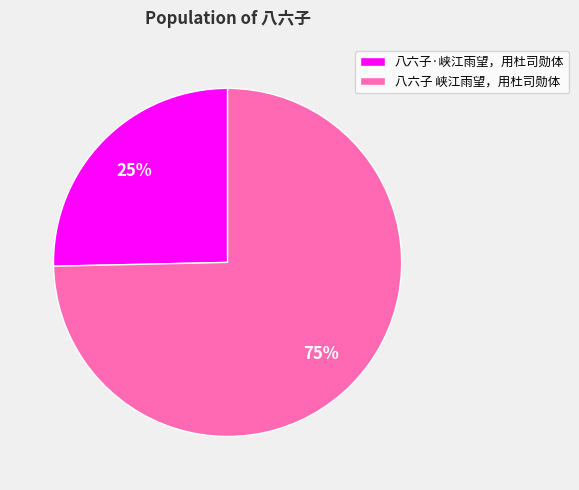

Combined, do 八六子 峡江雨望，用杜司勋体 and 八六子·峡江雨望，用杜司勋体 account for over 50%?

Yes